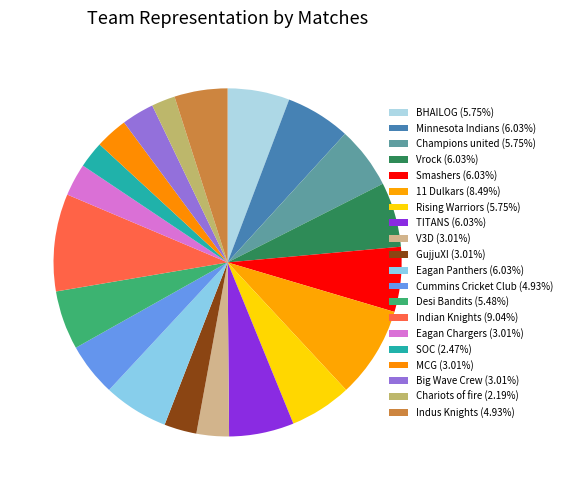

To the nearest percent, what is the average slice percentage?

5%